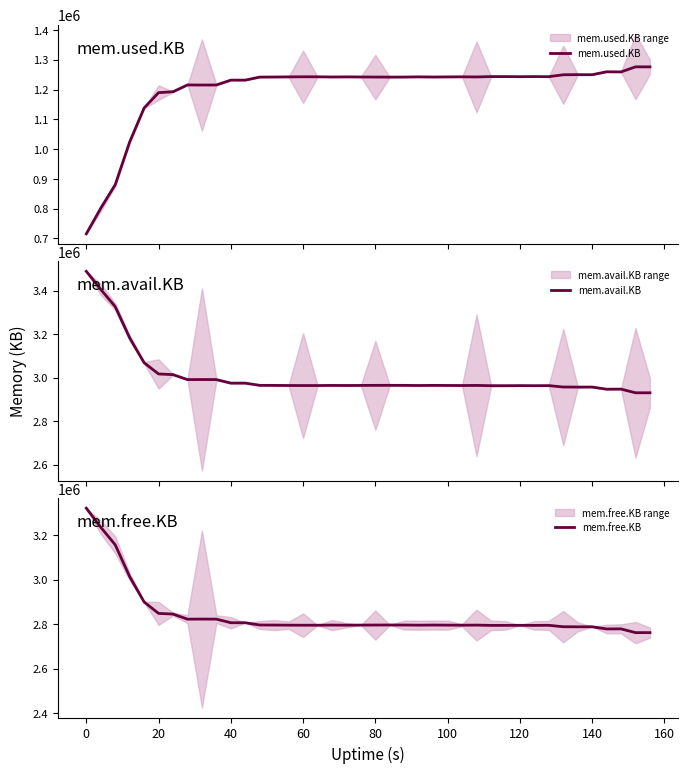

Where does the mem.free.KB series first go above 2795916?

0